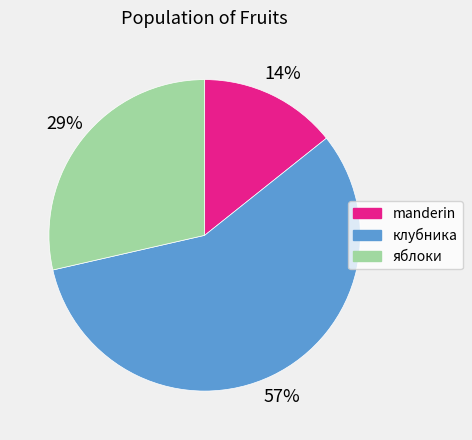

Which slice is the smallest?

manderin